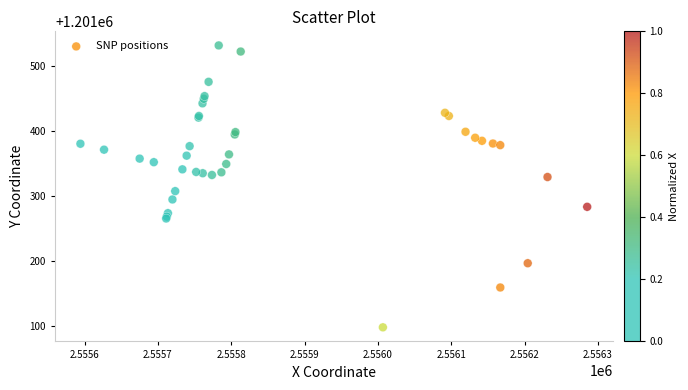

What Y value in the scatter plot is closest to 1201314?

1201307.6